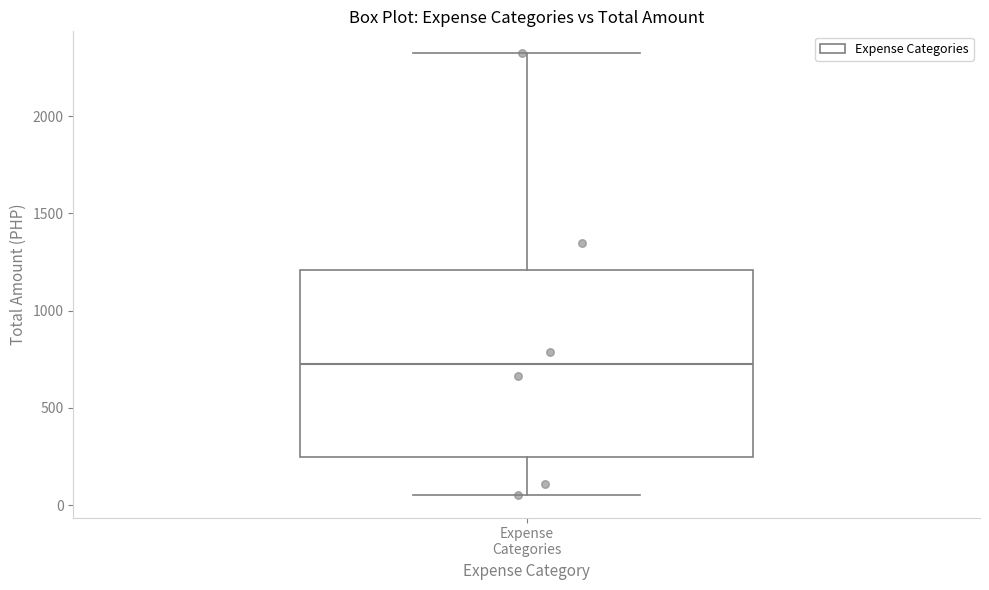

Read this box plot against the y-axis: the position of the median line, the range covered by the box, and the ends of both whiskers. The values are not printed on the chart, so give them approximately, as read against the axis.

median 750, box 250 to 1200, whiskers 50 to 2300